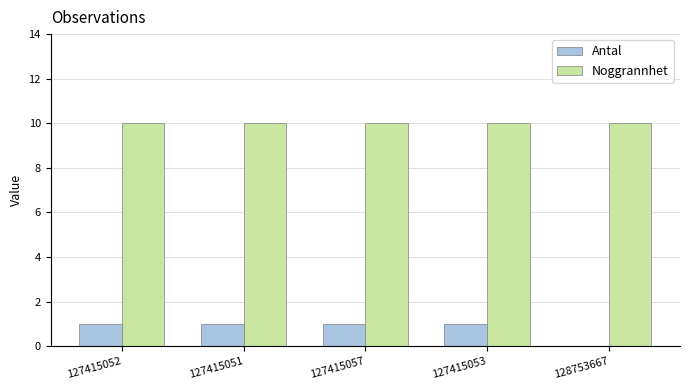

Is it true that Antal equals 0 at 128753667?

True